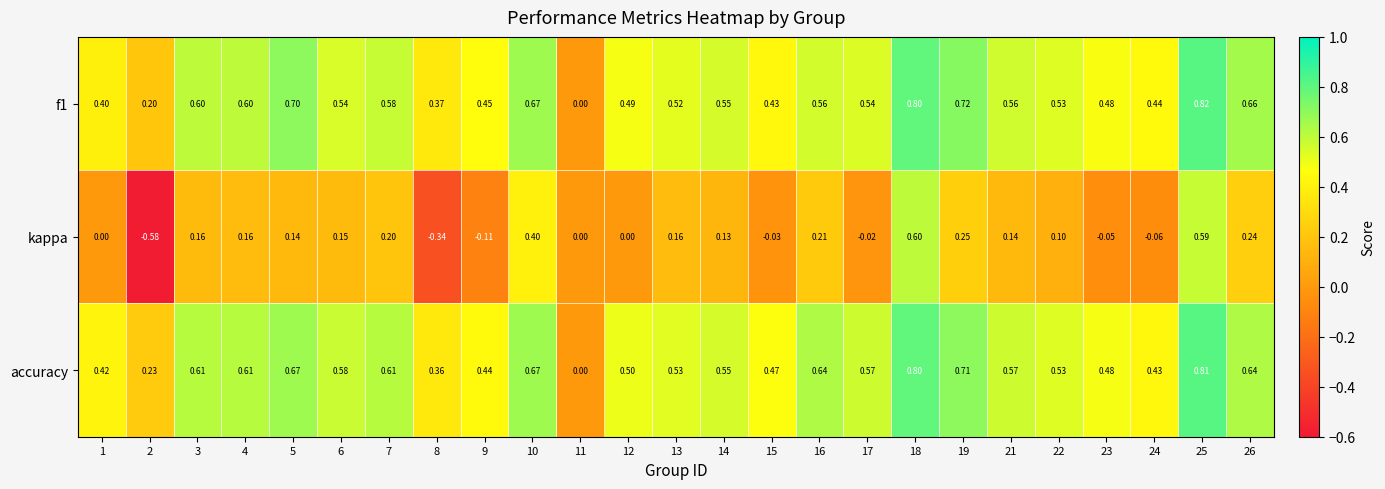

Between 7 and 12, which series saw the biggest shift?

kappa